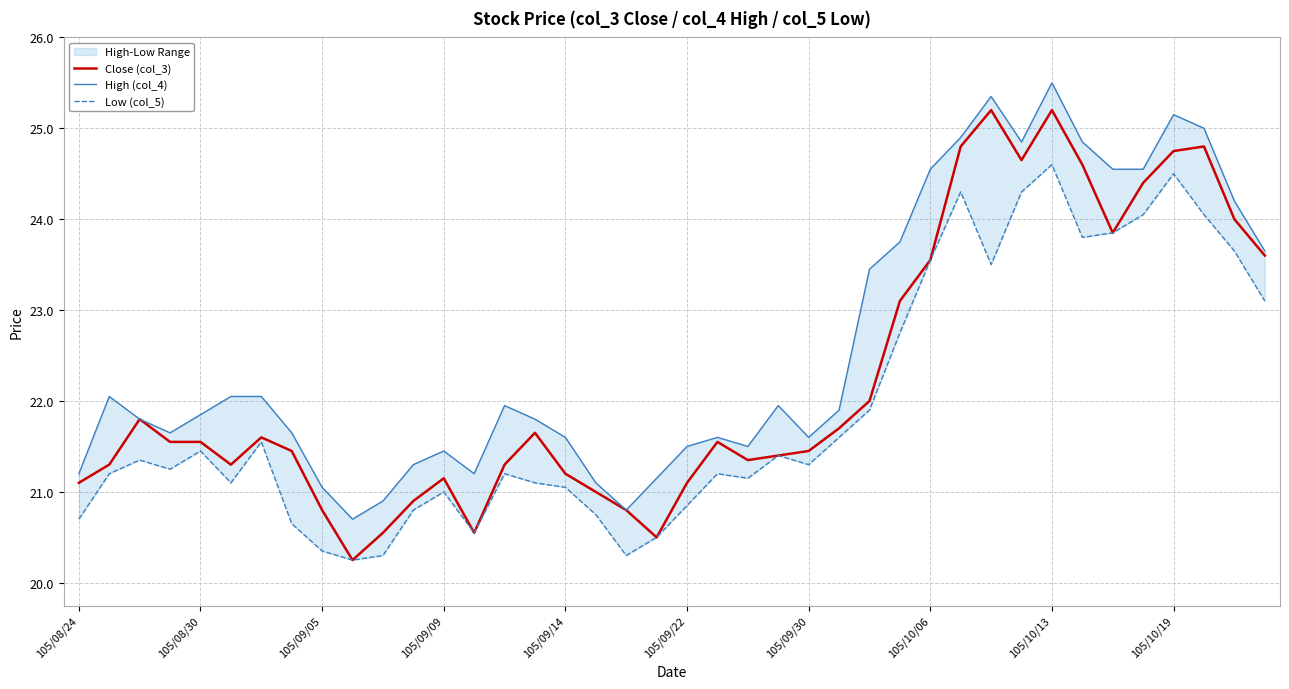

What is the difference between the maximum and second lowest values in the High (col_4) series?

4.7